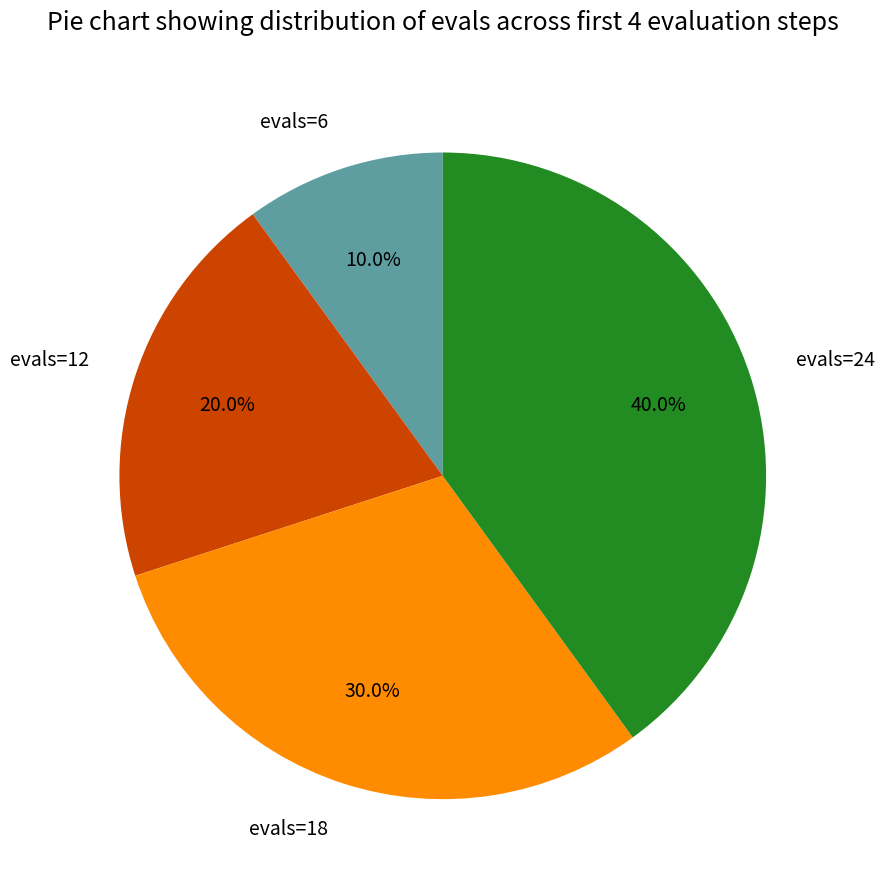

Is there a majority slice in this chart?

No